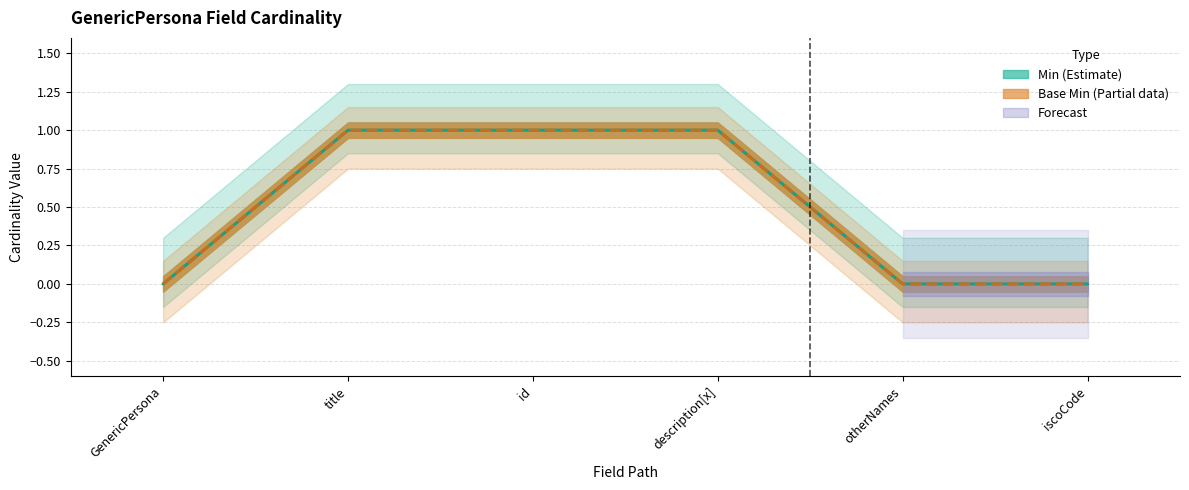

The value of Min at id is 1. True or false?

False